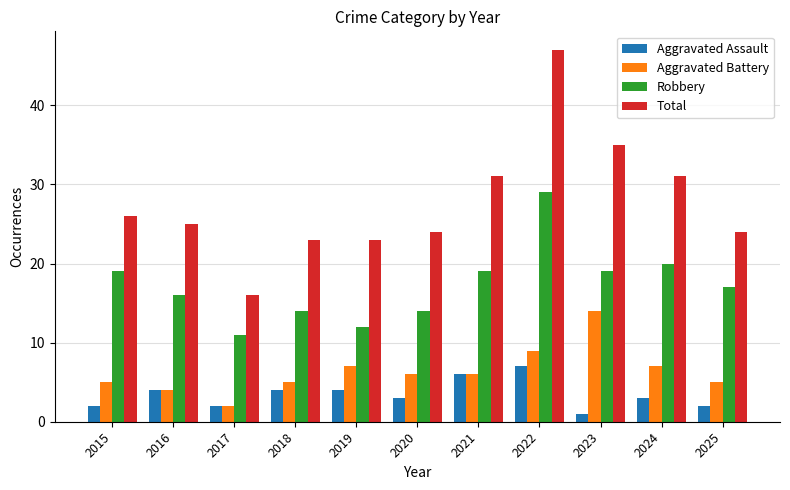

At which label does Aggravated Battery first exceed 6?

2019